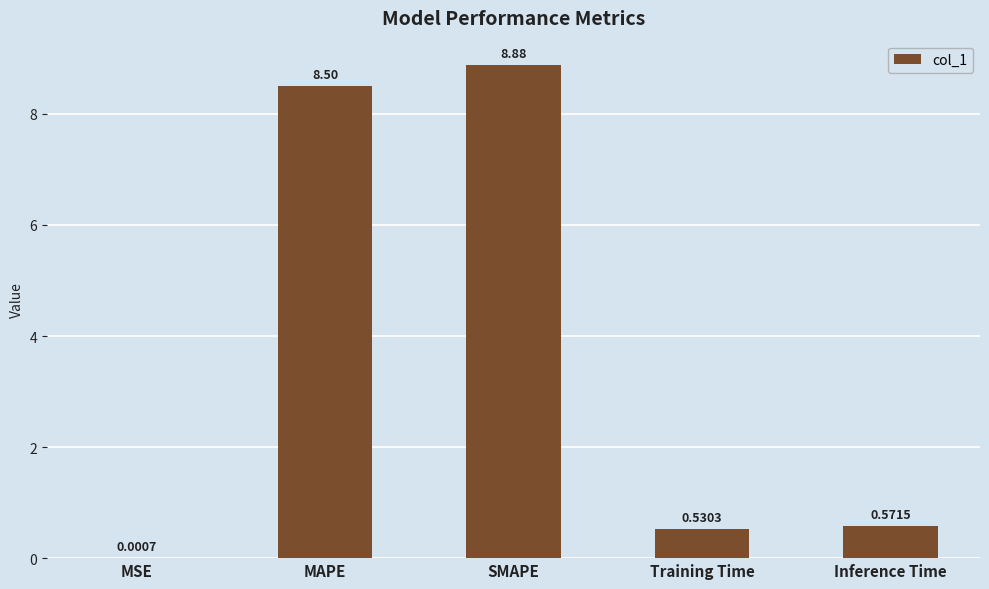

Where is the data nearest to the value 4?

Inference Time